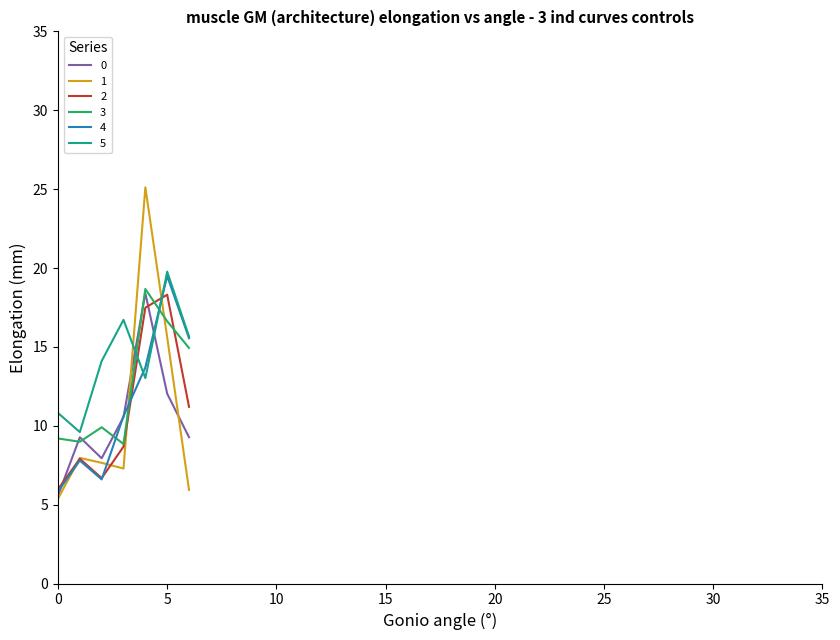

True or false: 2 and 0 intersect in this chart.

True